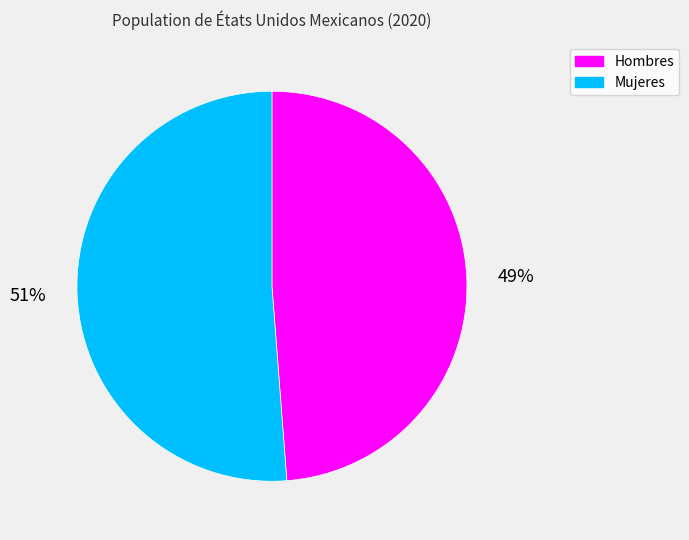

How many segments does this pie chart have?

2